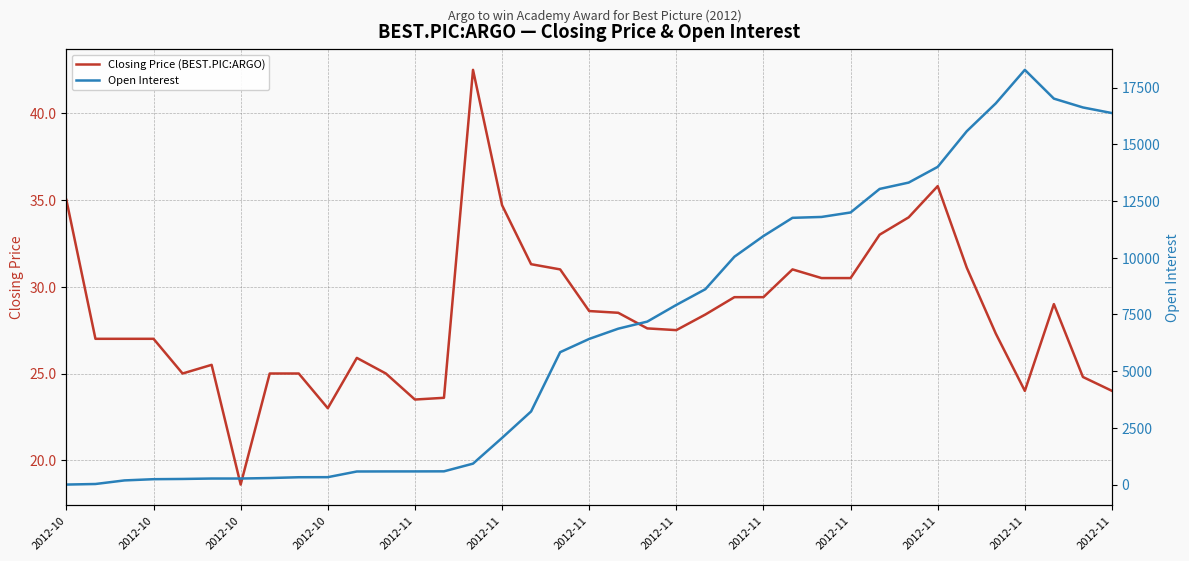

After their last crossing, which series has the higher values: Closing Price (BEST.PIC:ARGO) or Open Interest?

Open Interest